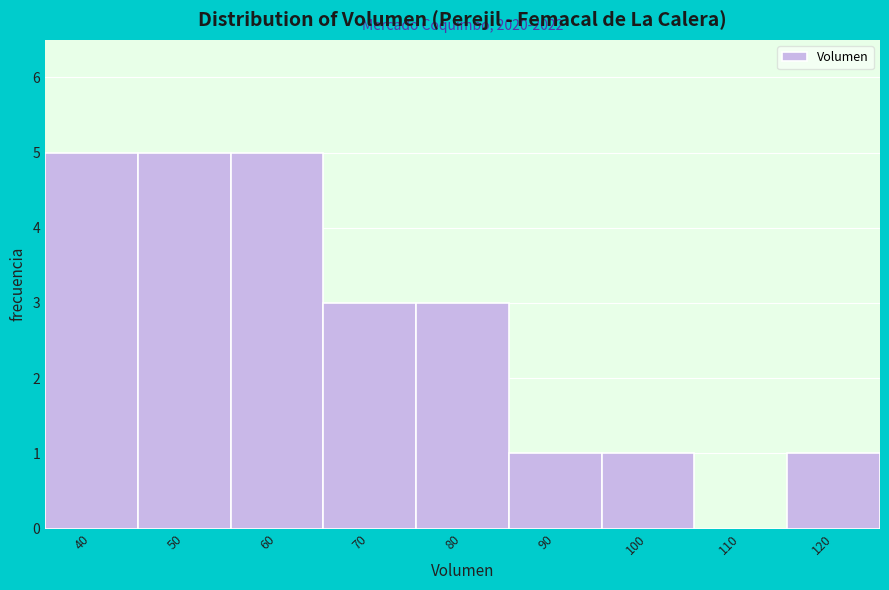

Reading left to right, transcribe all the data shown in this chart.

40=5	50=5	60=5	70=3	80=3	90=1	100=1	110=0	120=1